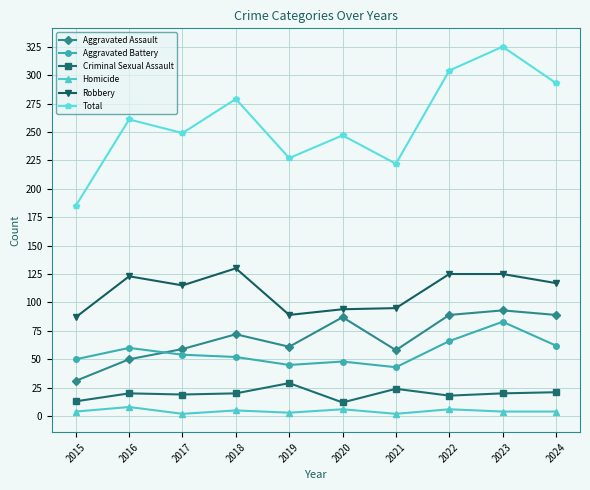

At which label does Total reach its peak?

2023